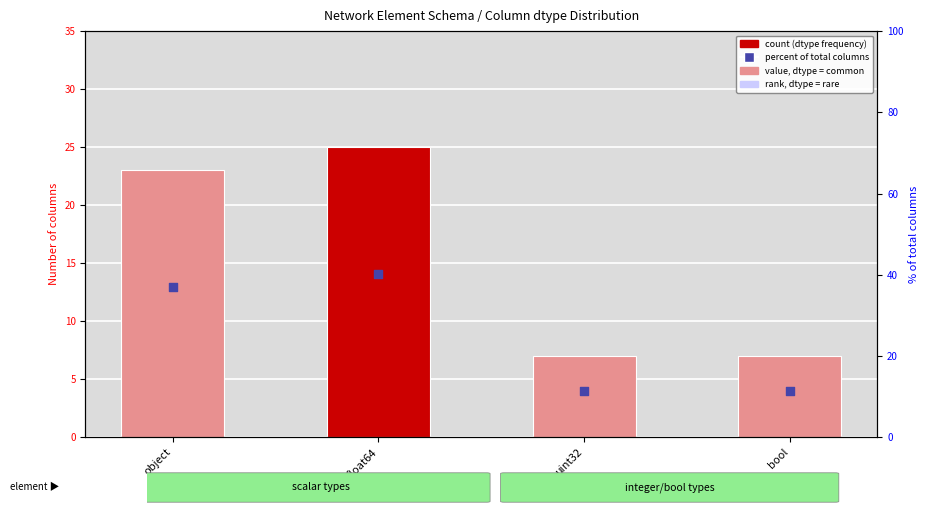

What is the total value across all series at uint32?

18.3